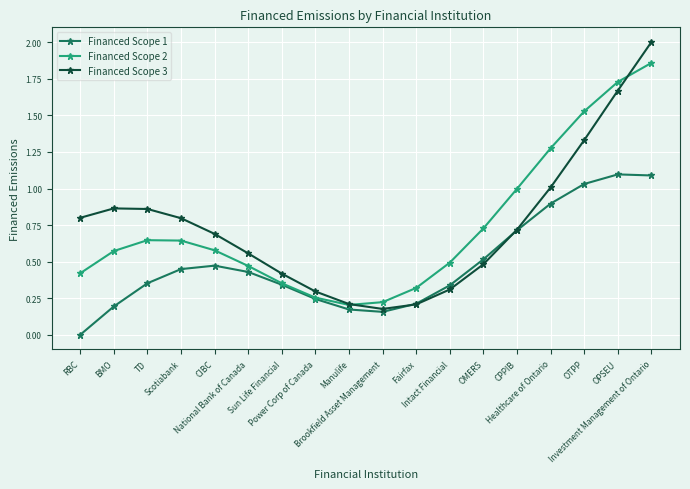

Rank the categories by Financed Scope 3 value from highest to lowest.

Investment Management of Ontario, OPSEU, OTPP, Healthcare of Ontario, BMO, TD, RBC, Scotiabank, CPPIB, CIBC, National Bank of Canada, OMERS, Sun Life Financial, Intact Financial, Power Corp of Canada, Manulife, Fairfax, Brookfield Asset Management